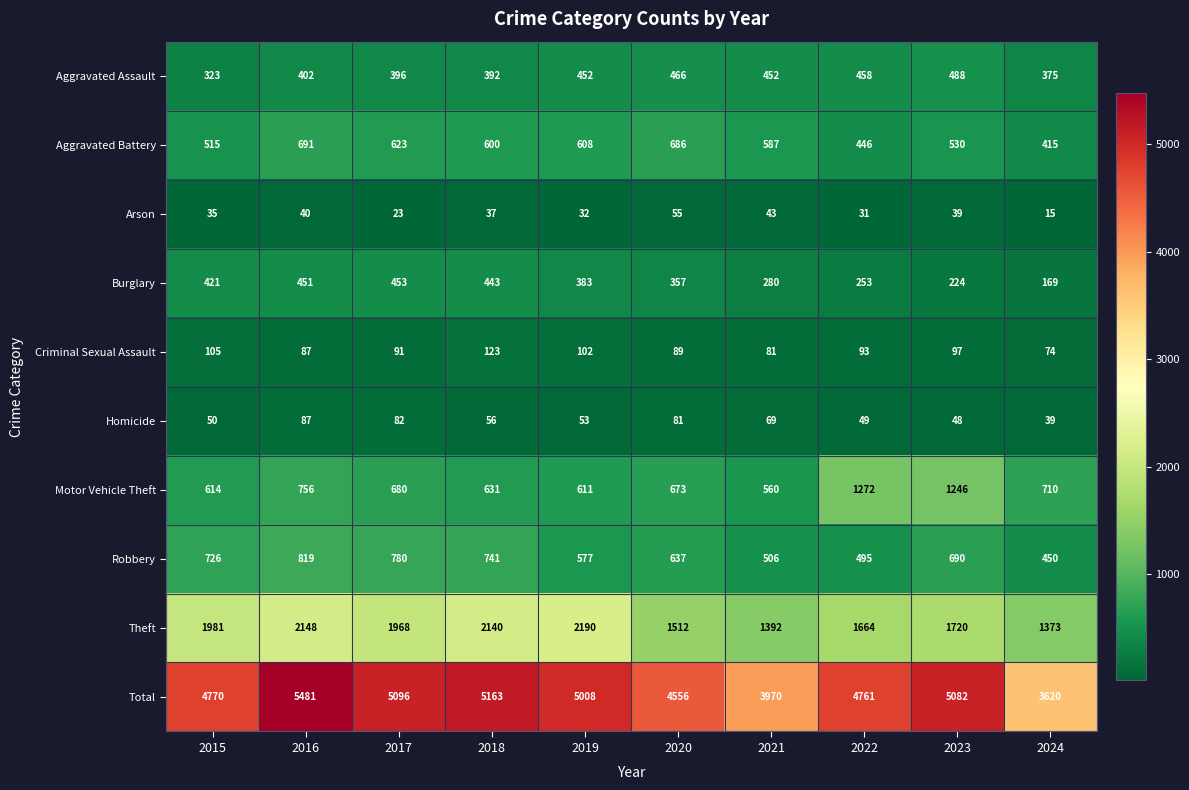

The value of Homicide at 2017 is 132. True or false?

False